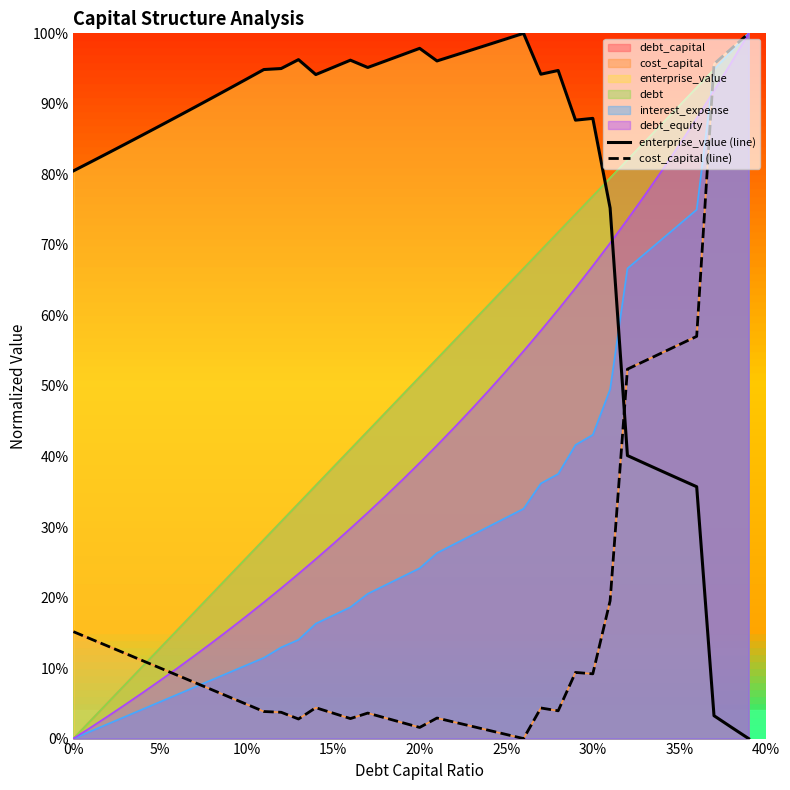

Reading left to right, list all the values displayed in this chart.

enterprise_value (line): 0.8	0.8	0.8	0.8	0.9	0.9	0.9	0.9	0.9	0.9	0.9	0.9	1.0	1.0	0.9	1.0	1.0	1.0	1.0	1.0	1.0	1.0	1.0	1.0	1.0	1.0	1.0	0.9	0.9	0.9	0.9	0.8	0.4	0.4	0.4	0.4	0.4	0.0	0.0	0.0
cost_capital (line): 0.2	0.1	0.1	0.1	0.1	0.1	0.1	0.1	0.1	0.1	0.0	0.0	0.0	0.0	0.0	0.0	0.0	0.0	0.0	0.0	0.0	0.0	0.0	0.0	0.0	0.0	0.0	0.0	0.0	0.1	0.1	0.2	0.5	0.5	0.5	0.6	0.6	1.0	1.0	1.0